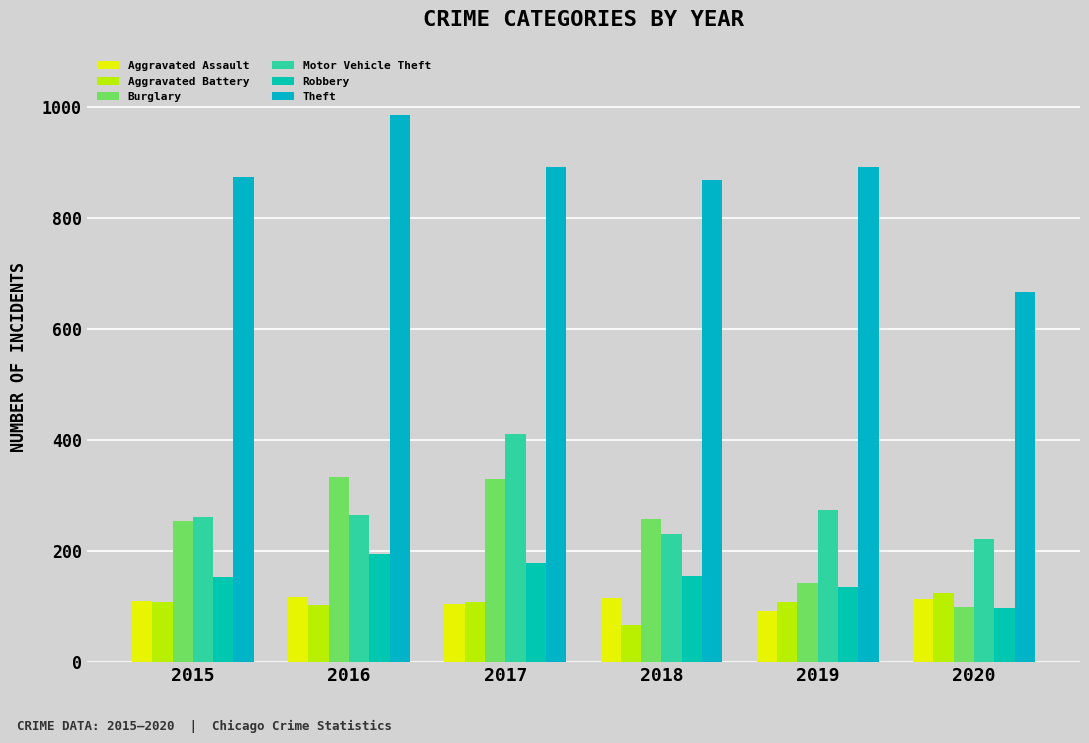

Reading left to right, transcribe all the data shown in this chart.

Aggravated Assault: 2015=110	2016=118	2017=105	2018=115	2019=92	2020=113
Aggravated Battery: 2015=108	2016=102	2017=108	2018=67	2019=108	2020=125
Burglary: 2015=254	2016=333	2017=329	2018=257	2019=143	2020=100
Motor Vehicle Theft: 2015=261	2016=265	2017=411	2018=231	2019=273	2020=221
Robbery: 2015=154	2016=194	2017=178	2018=155	2019=135	2020=97
Theft: 2015=874	2016=984	2017=892	2018=868	2019=891	2020=666